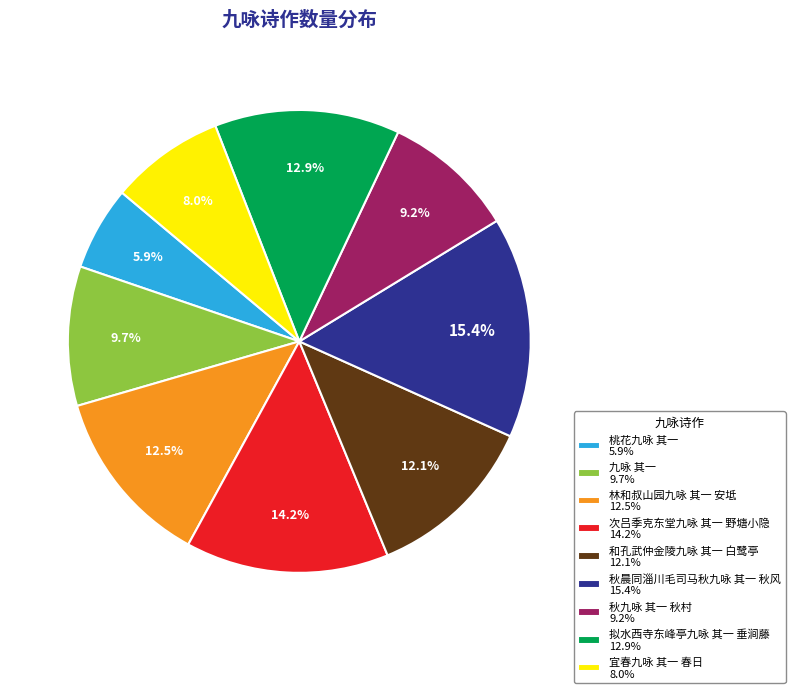

Between 拟水西寺东峰亭九咏 其一 垂涧藤 12.9% and 桃花九咏 其一 5.9%, which is larger?

拟水西寺东峰亭九咏 其一 垂涧藤 12.9%